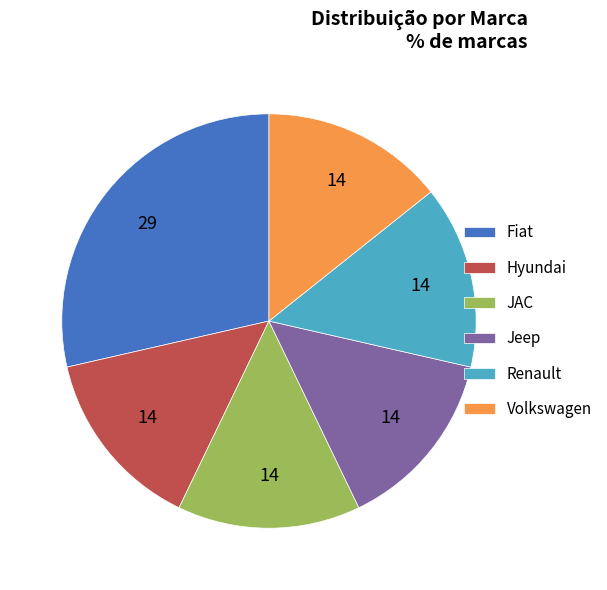

Is there any slice that represents more than half of the pie?

No